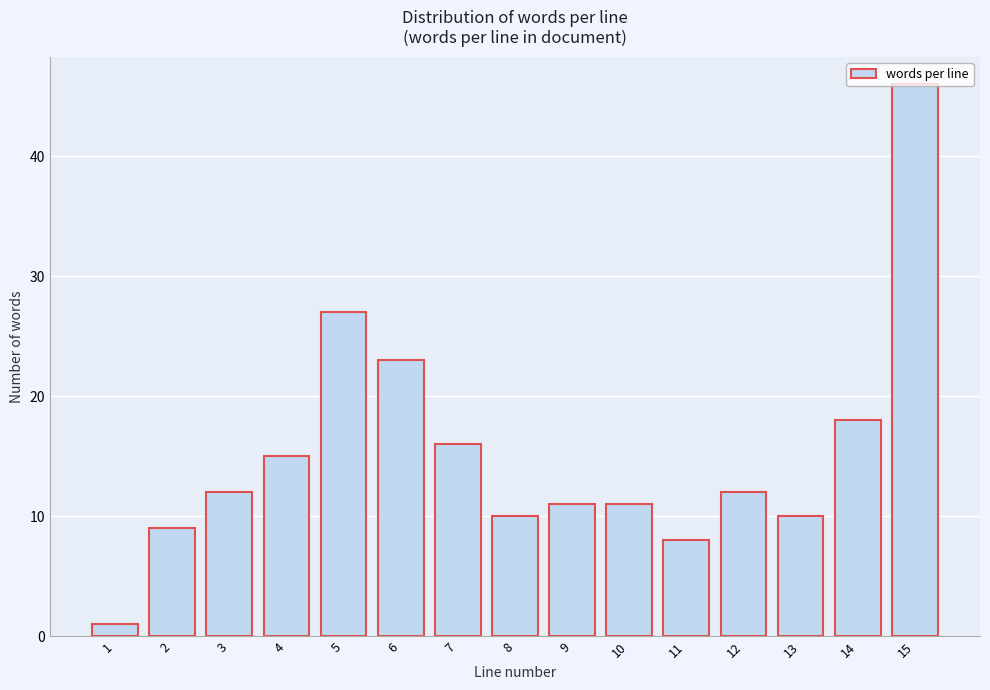

The value at 4 is 15. True or false?

True